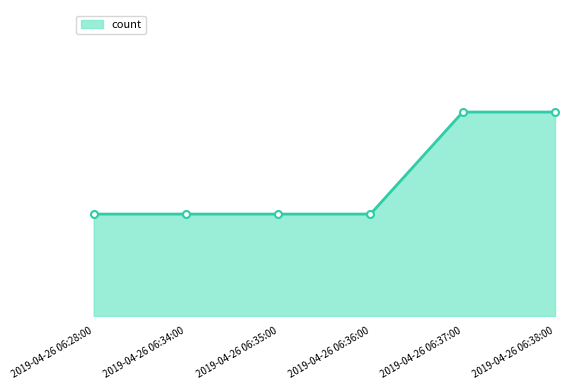

What position from the right is 2019-04-26 06:35:00?

4